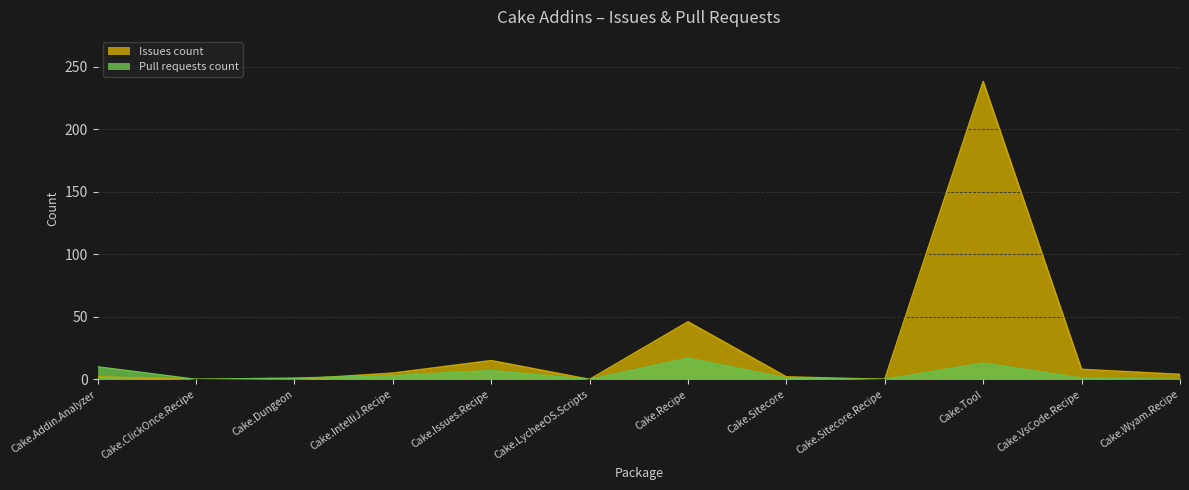

What are all the series names shown in the legend?

Issues count, Pull requests count